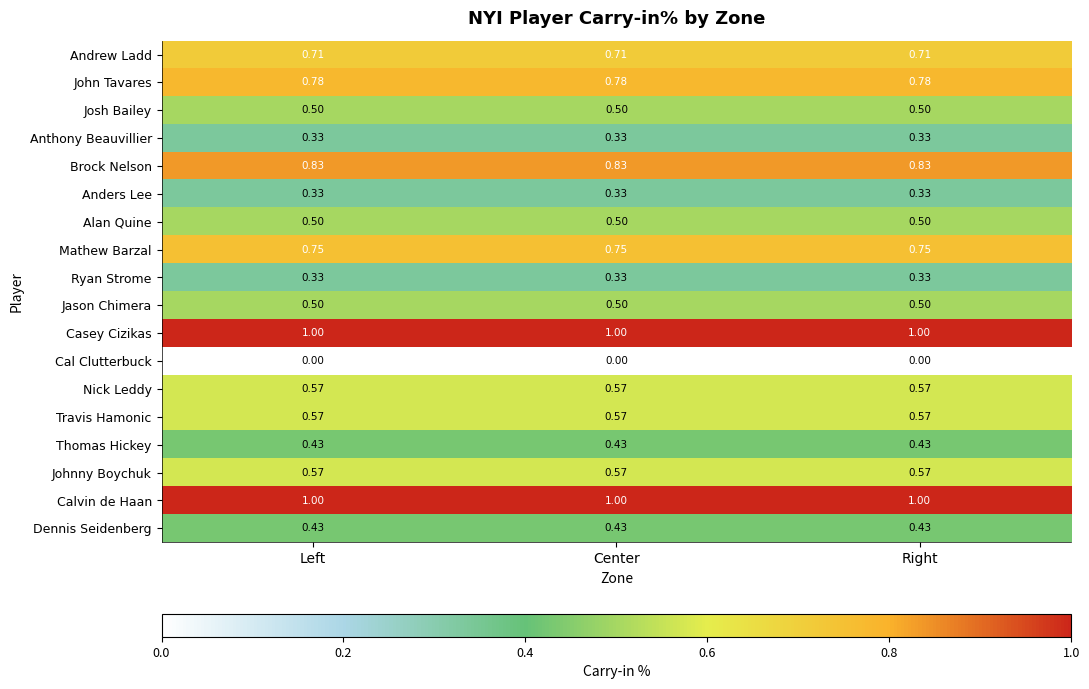

Which series has the largest total across all categories?

Casey Cizikas